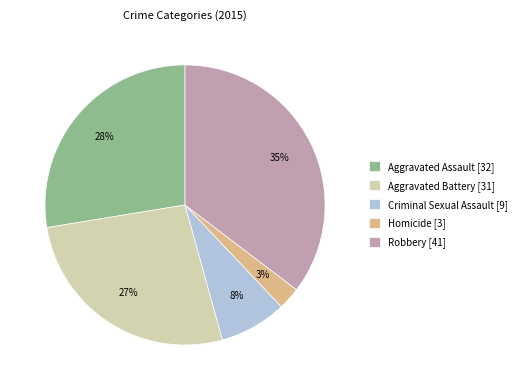

What percentage is the Aggravated Battery slice, to the nearest percent?

27%